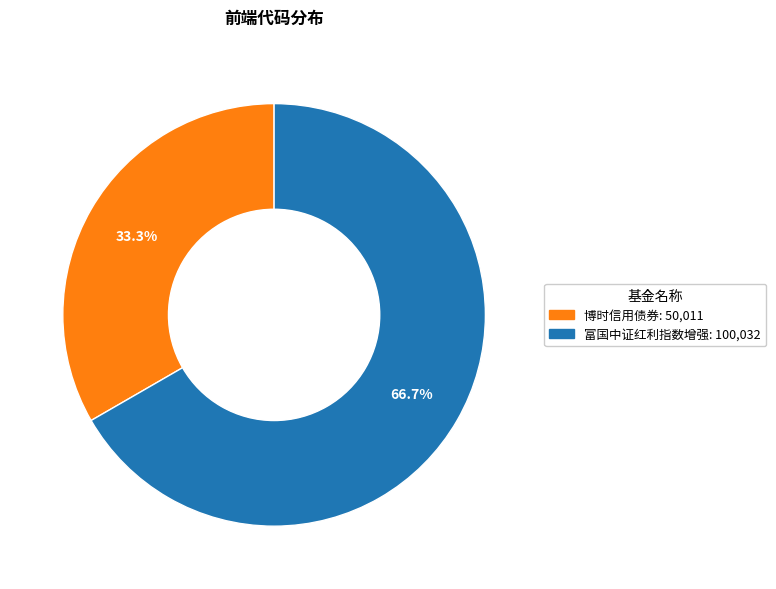

To the nearest percent, what percentage of the pie is 富国中证红利指数增强?

67%